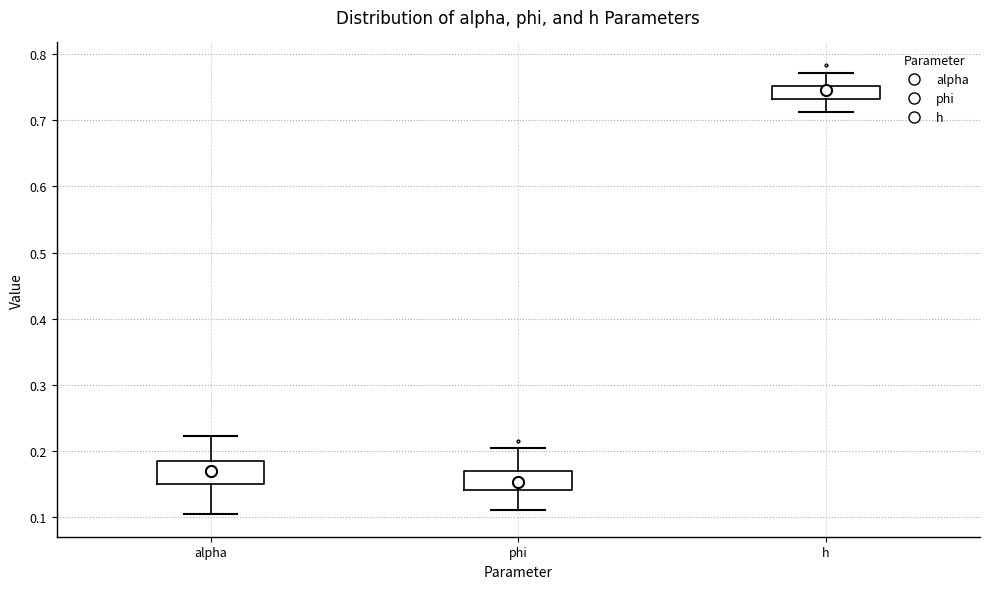

Which box's median line is the highest?

h